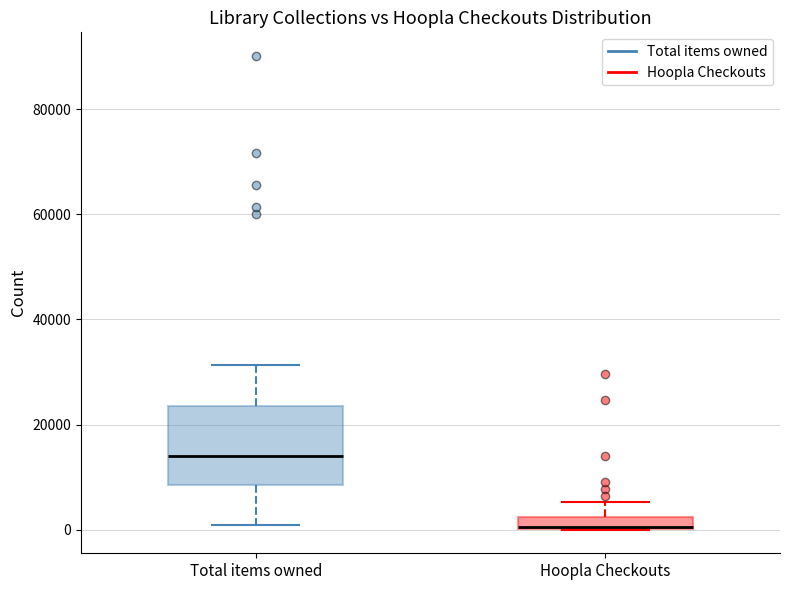

Where does the upper whisker of the box for Hoopla Checkouts end on the y-axis? The values are not printed on the chart, so give them approximately, as read against the axis.

6000